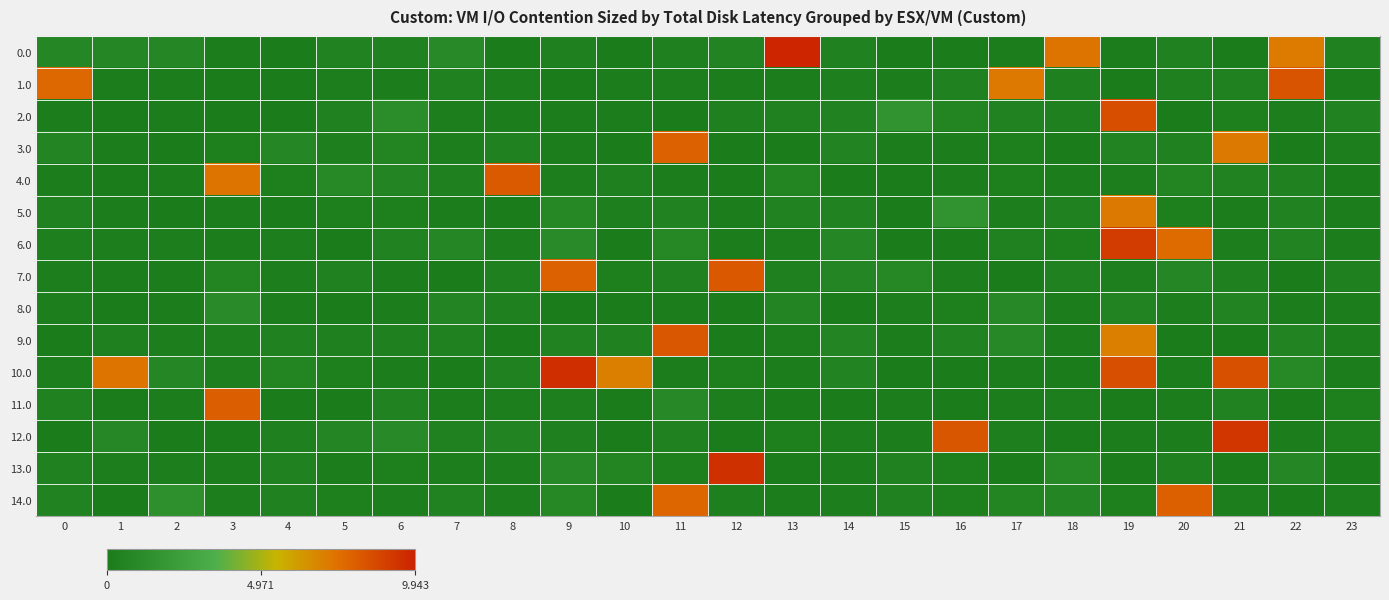

How many series are shown in this chart?

15